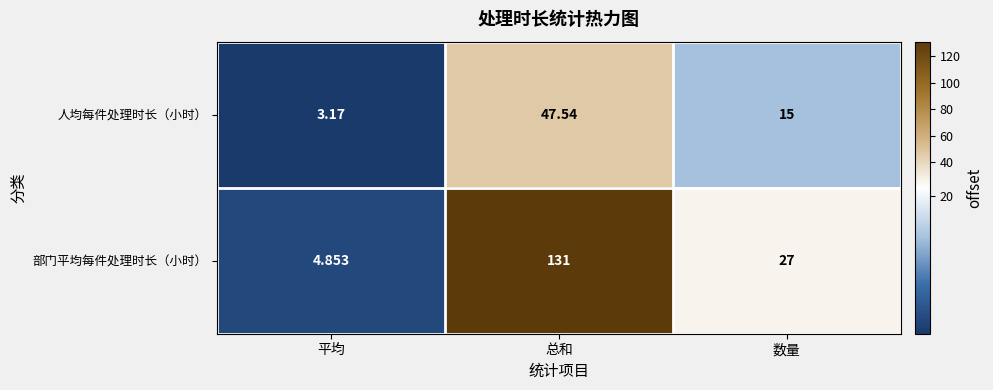

What is the maximum value shown in the chart?

131.0